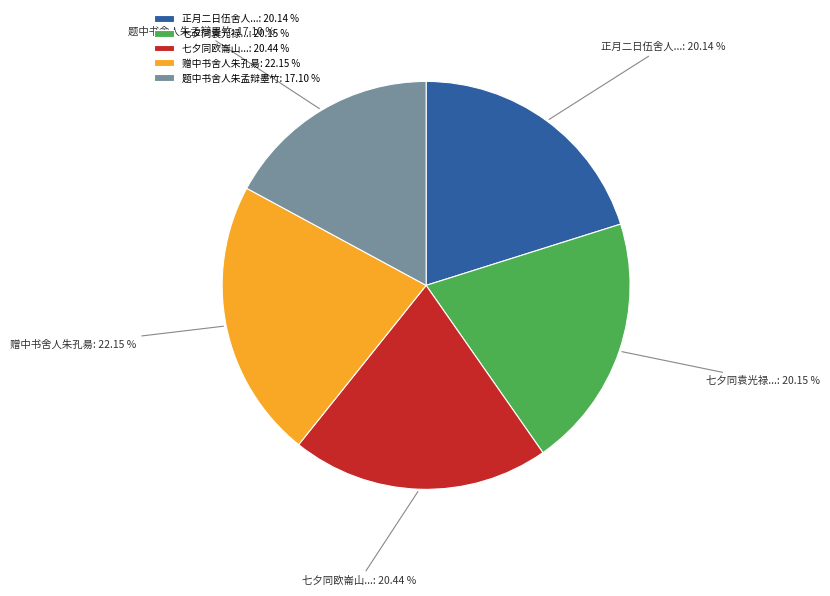

Approximately how many times larger is the value at 七夕同欧崙山... compared to 赠中书舍人朱孔昜?

0.9